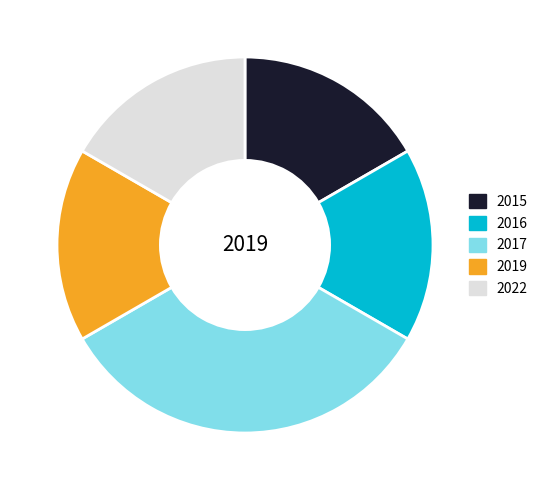

Is there any slice that represents more than half of the pie?

No